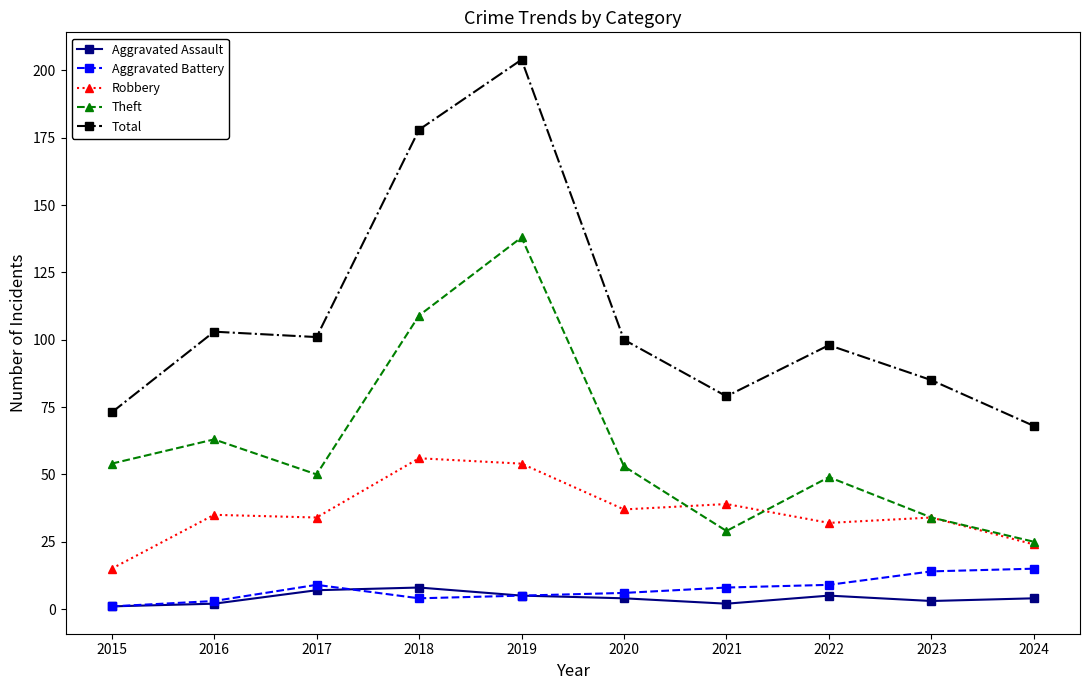

How many data points does each series have?

10